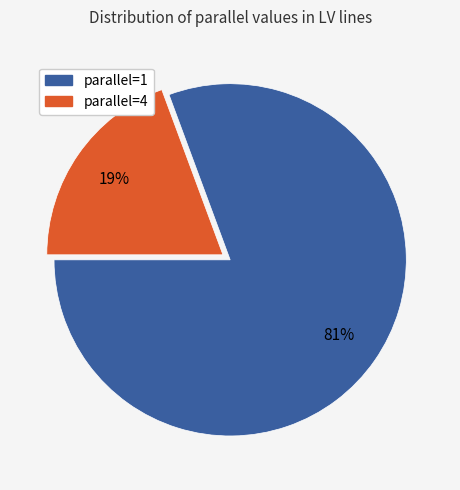

To the nearest percent, what is the average slice percentage?

50%